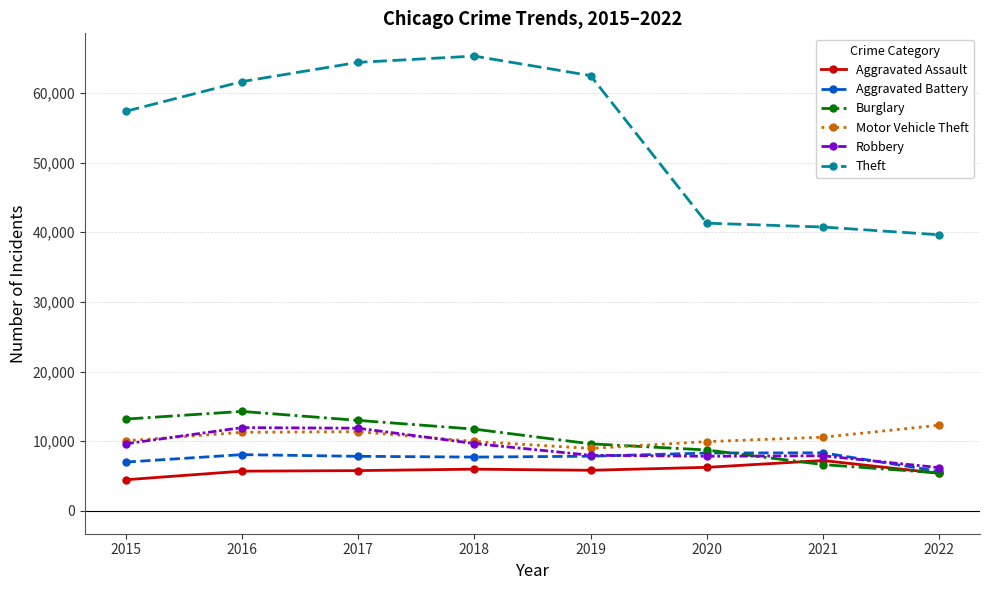

What is the maximum value for Theft?

65282